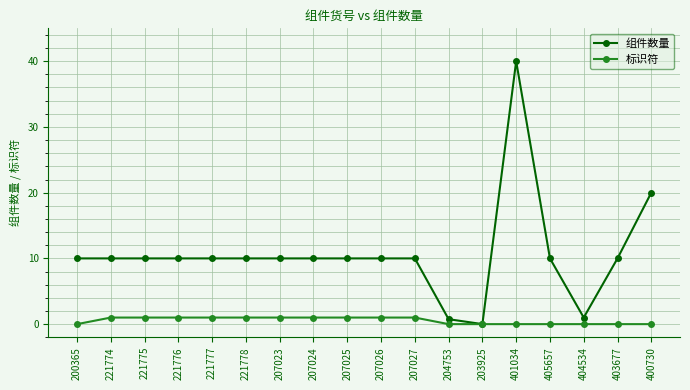

Which series has the largest total across all categories?

组件数量